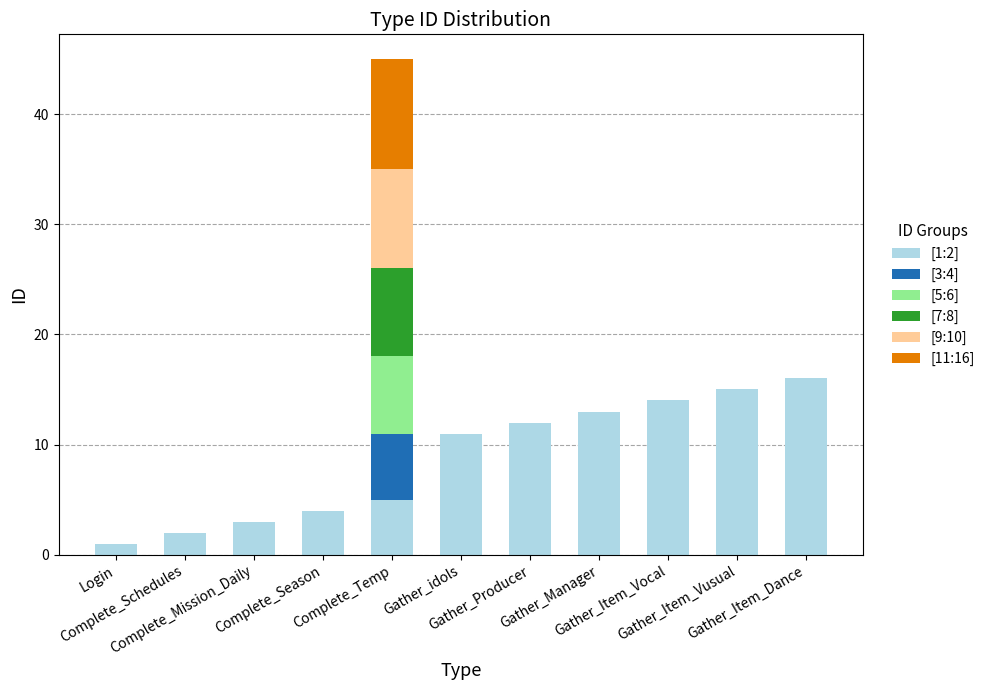

Rank the series at Complete_Schedules from lowest to highest value.

[3:4], [5:6], [7:8], [9:10], [11:16], [1:2]